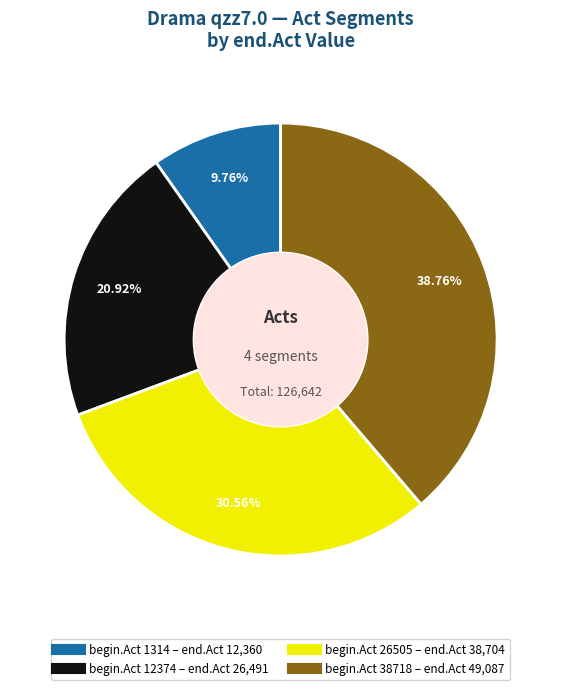

Does any single category account for the majority?

No